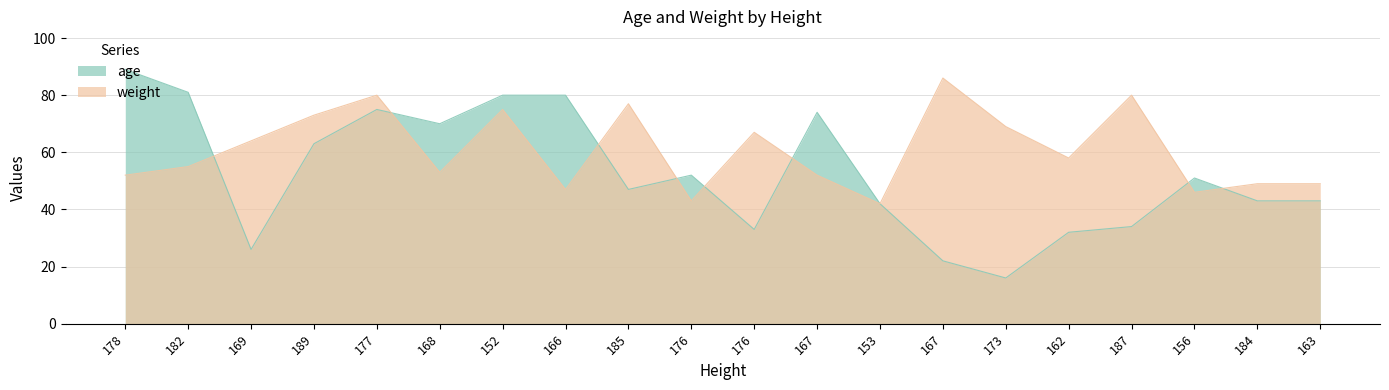

Is it true that age equals 5 at 167?

False